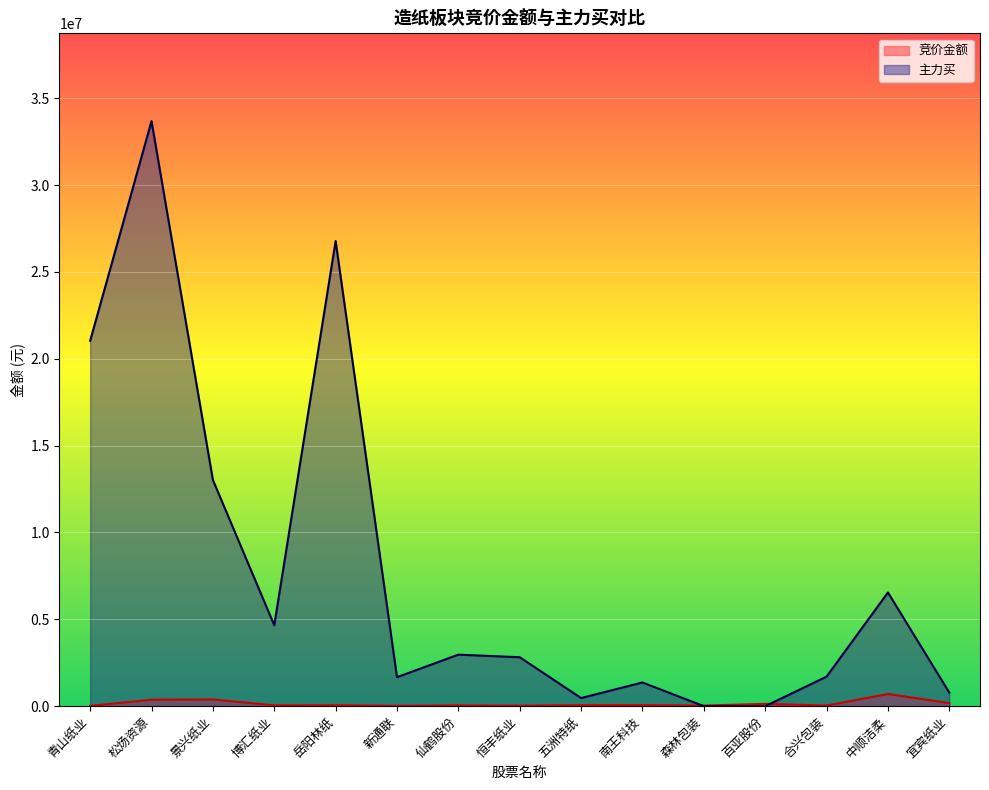

Read the 竞价金额 value at 恒丰纸业, to the nearest 100.

28600